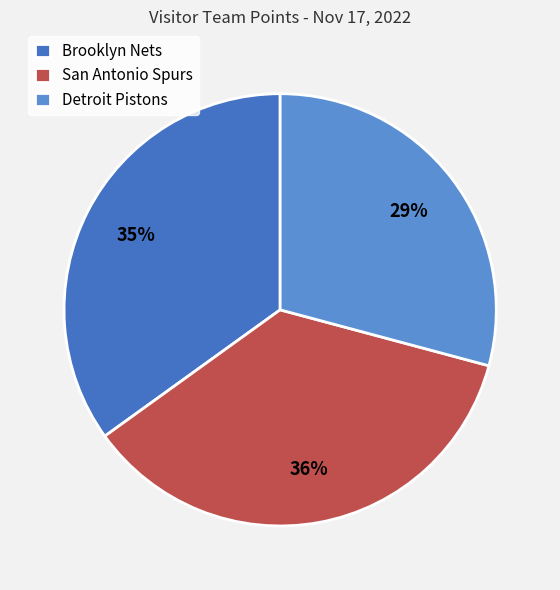

To the nearest percent, what percentage of the pie is Brooklyn Nets?

35%